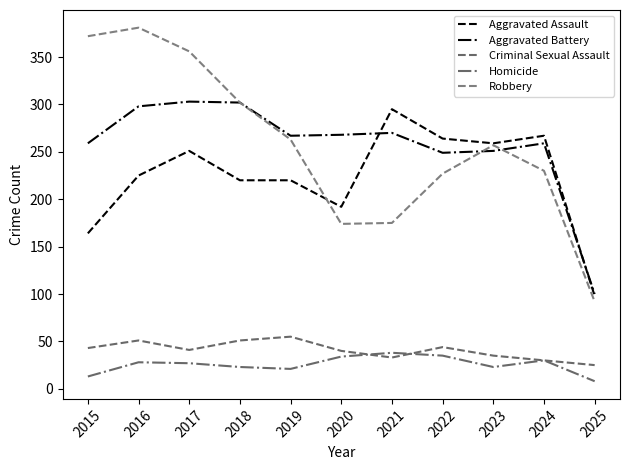

Rank the categories by Aggravated Assault value from lowest to highest.

2025, 2015, 2020, 2018, 2019, 2016, 2017, 2023, 2022, 2024, 2021